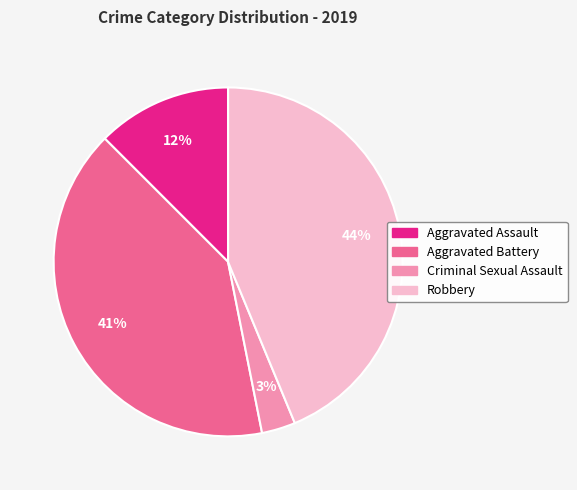

Is the sum of Criminal Sexual Assault and Aggravated Battery greater than half?

No